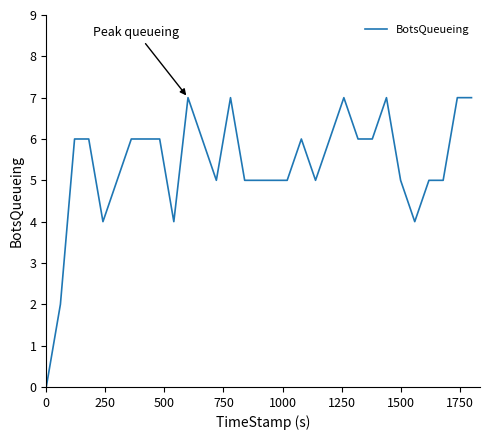

What is the greatest value displayed?

7